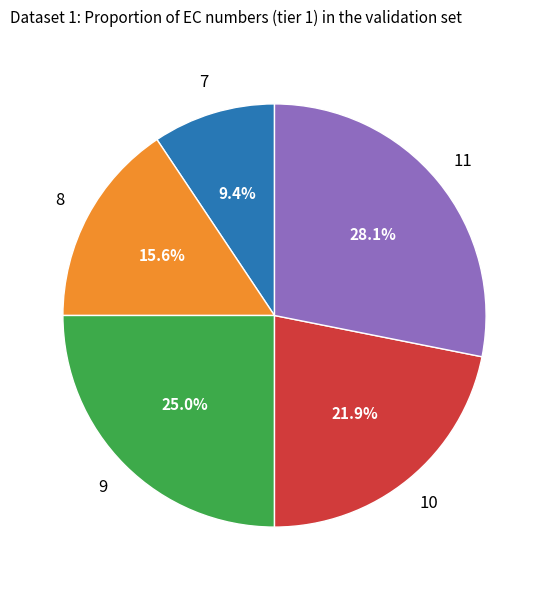

Is there a majority slice in this chart?

No